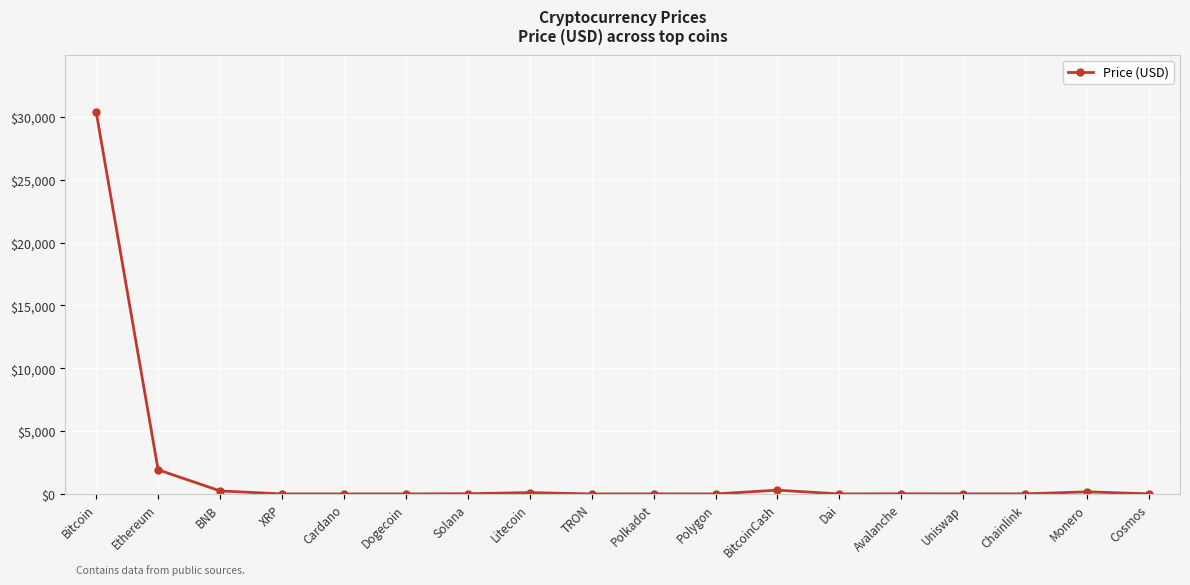

What is the sum of all values?

33187.9